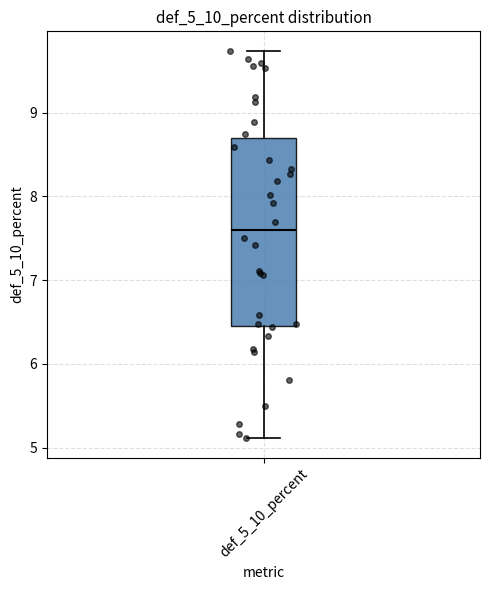

Read this box plot against the y-axis: the position of the median line, the range covered by the box, and the ends of both whiskers. The values are not printed on the chart, so give them approximately, as read against the axis.

median 7.6, box 6.4 to 8.7, whiskers 5.1 to 9.7